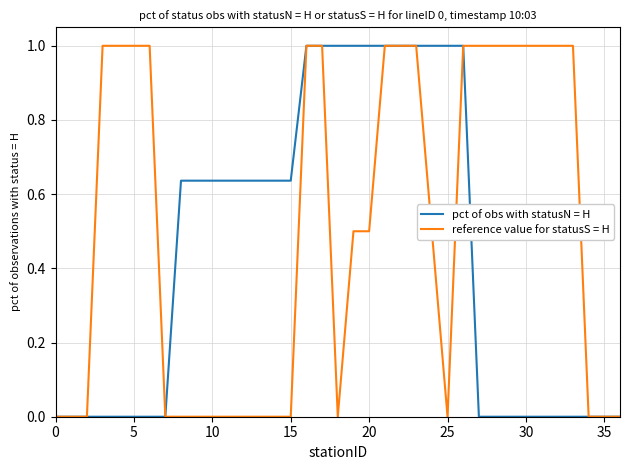

Which series has the largest total across all categories?

reference value for statusS = H